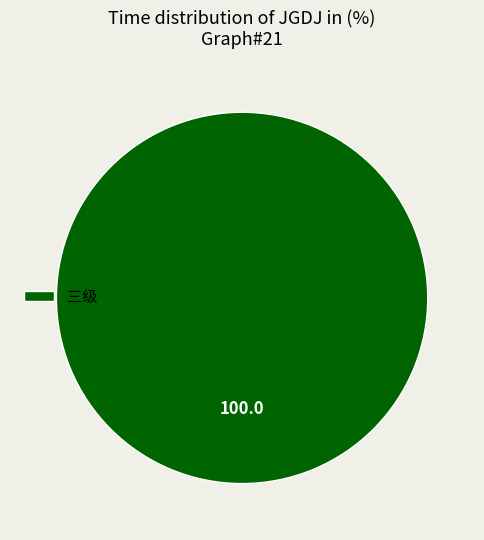

Rank the categories by value from lowest to highest.

三级